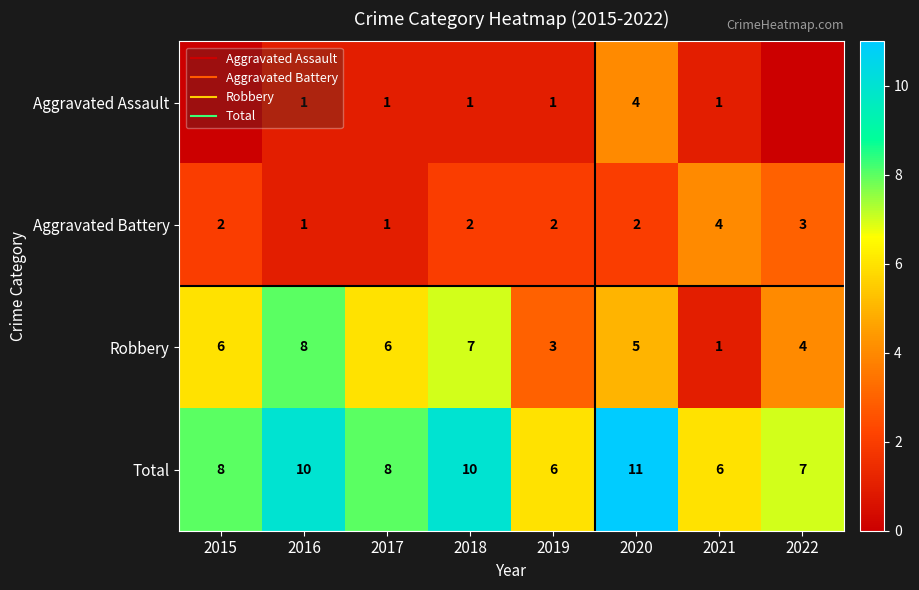

At which category does the chart reach its minimum across all series?

2015